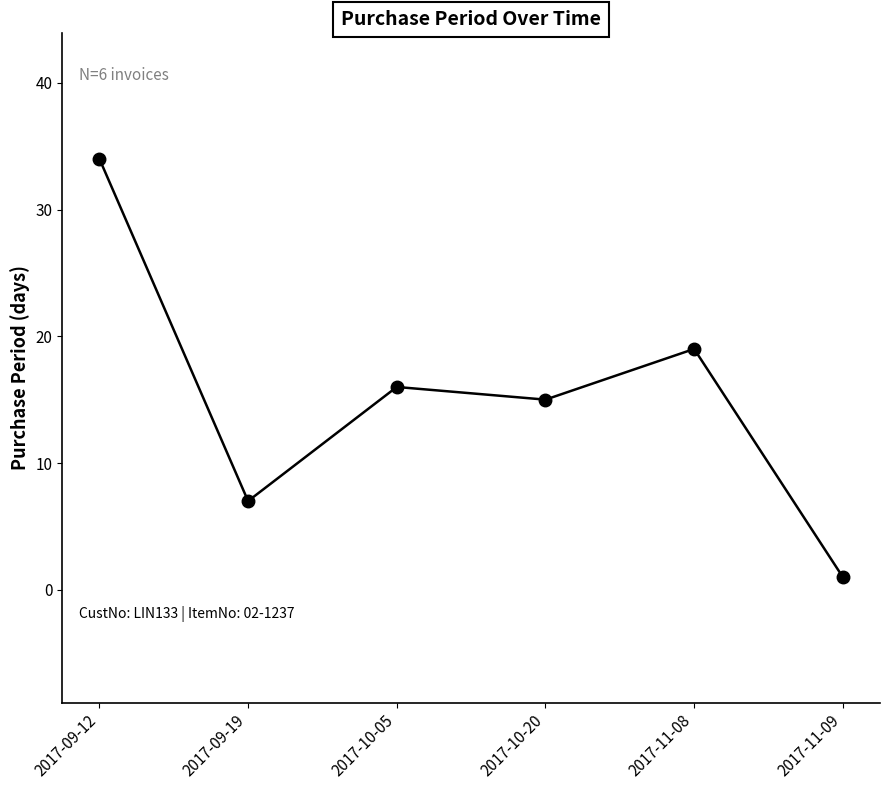

Rank the categories by value from lowest to highest.

2017-11-09, 2017-09-19, 2017-10-20, 2017-10-05, 2017-11-08, 2017-09-12